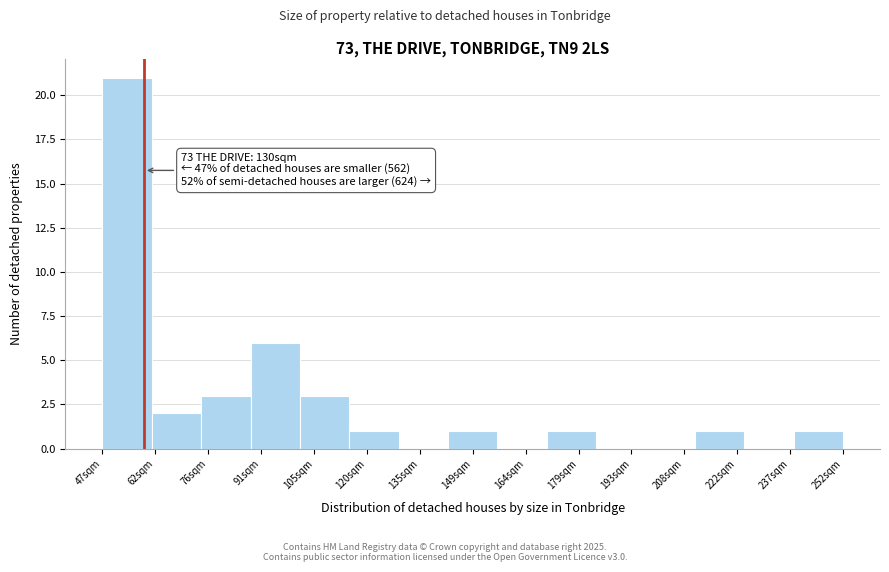

Reading left to right, extract all data points from this chart.

47sqm=21	62sqm=2	76sqm=3	91sqm=6	105sqm=3	120sqm=1	135sqm=0	149sqm=1	164sqm=0	179sqm=1	193sqm=0	208sqm=0	222sqm=1	237sqm=0	252sqm=1